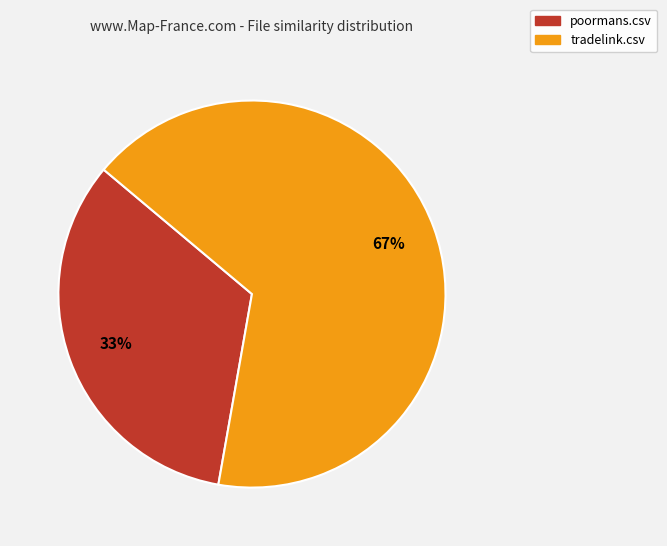

Is tradelink.csv the majority of the pie?

Yes